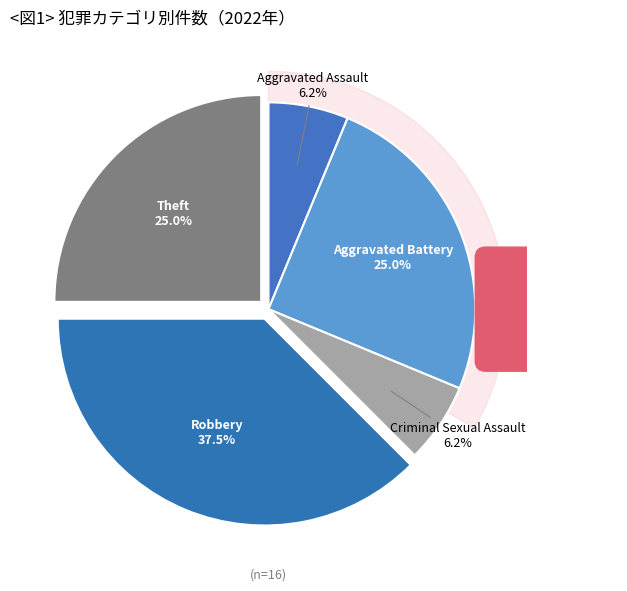

What percentage is the Aggravated Assault slice, to the nearest percent?

6%